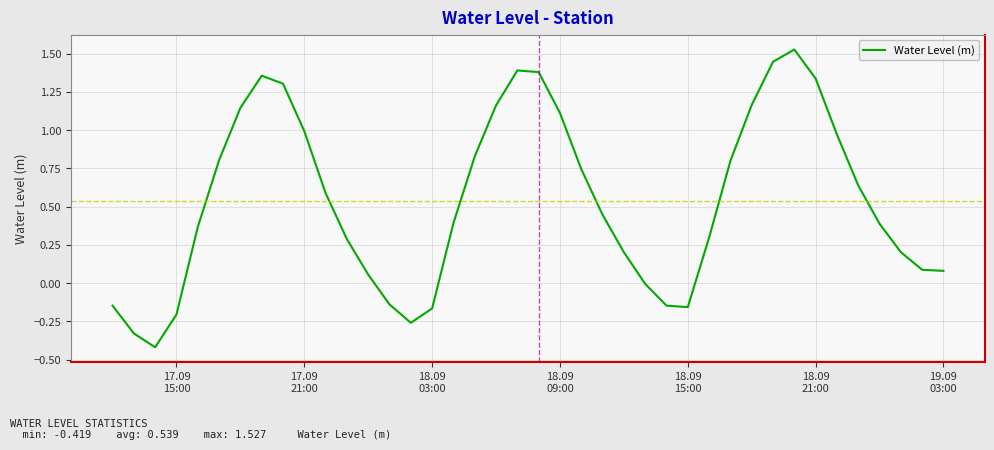

What is the minimum value shown in the chart?

-0.4